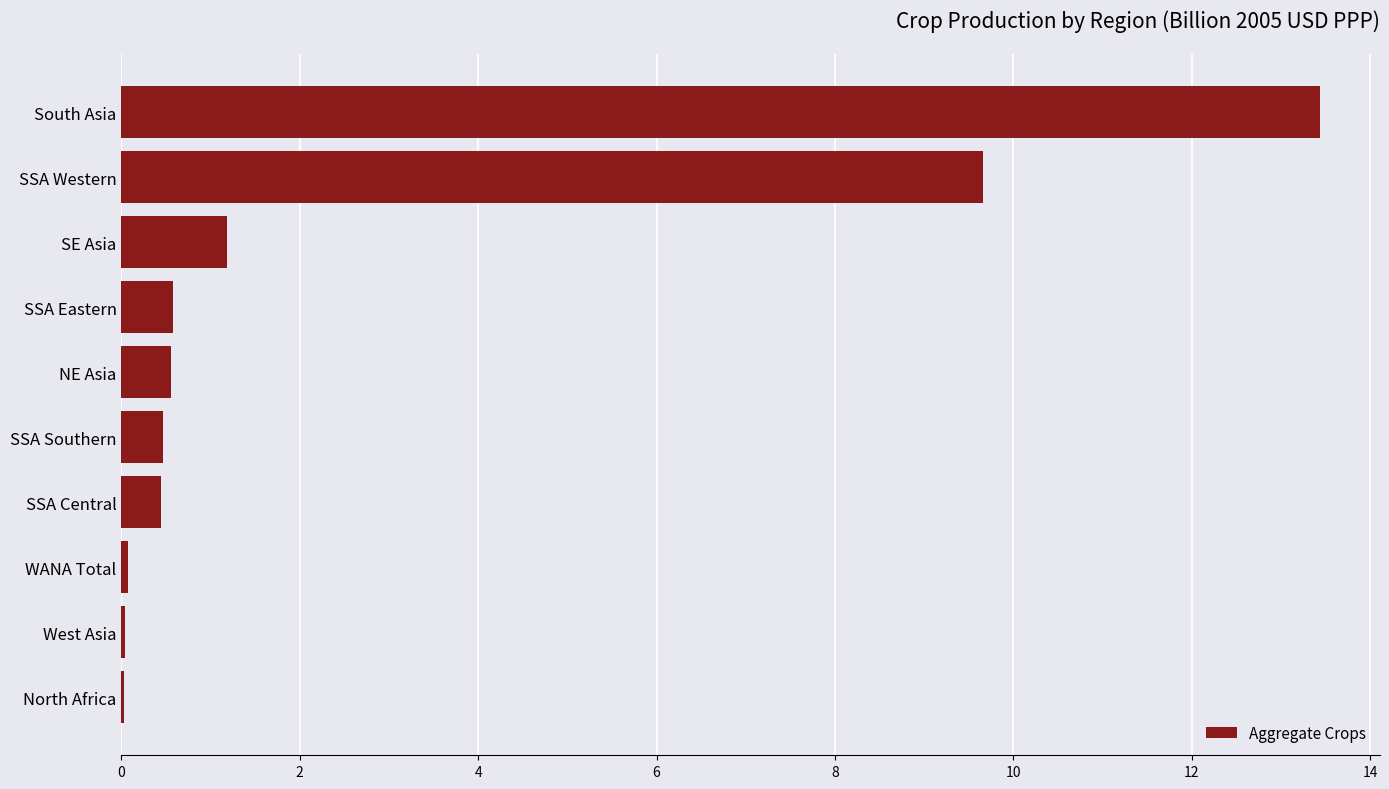

What is the approximate value at SSA Western?

9.7